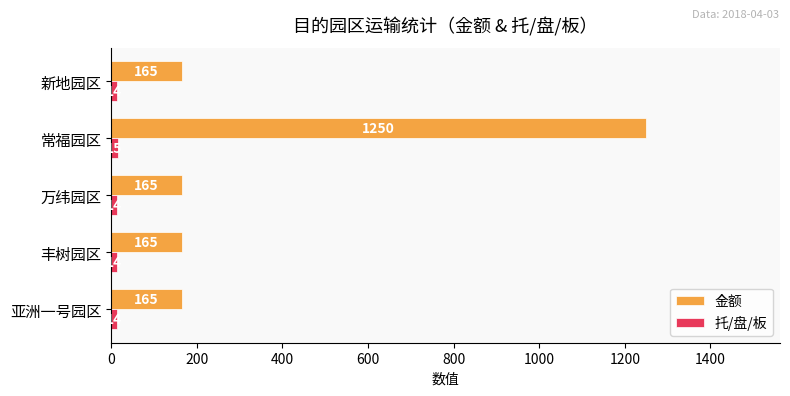

What is the sum of the 金额 values at 丰树园区 and 新地园区?

330